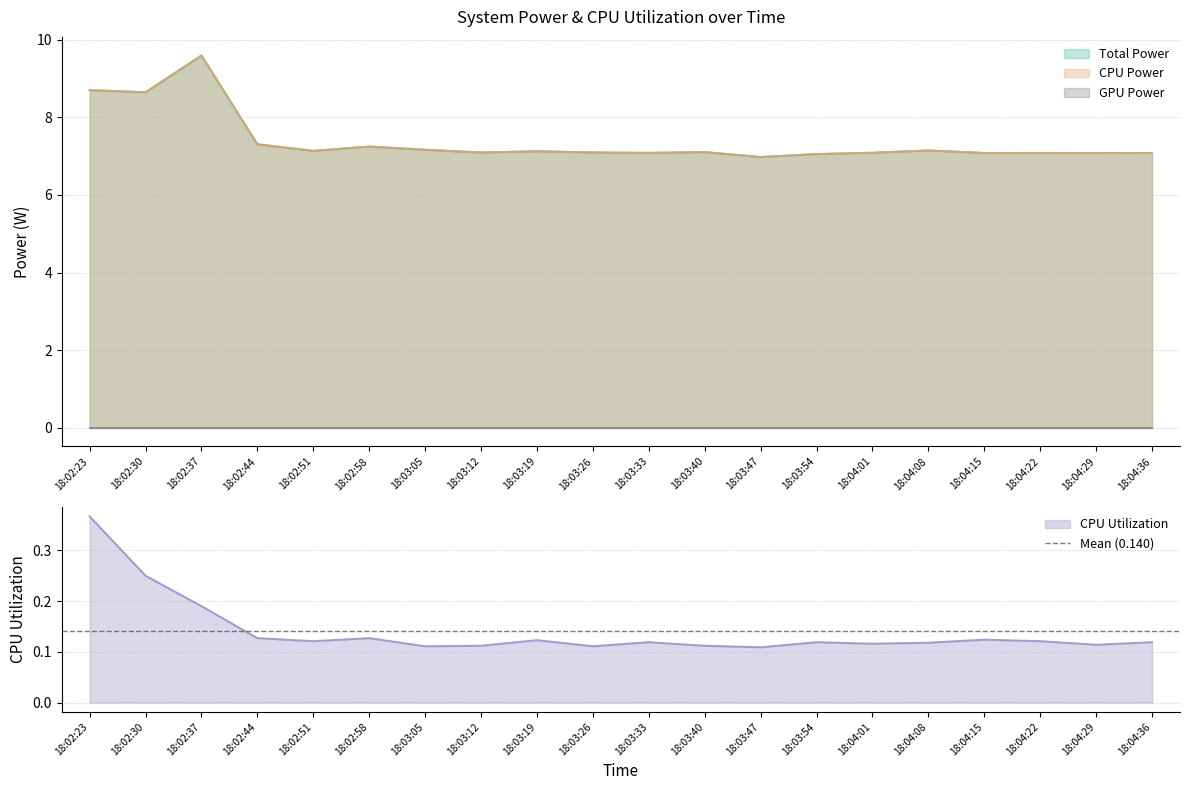

What is the difference between the maximum and minimum values in the CPU Utilization series?

0.3